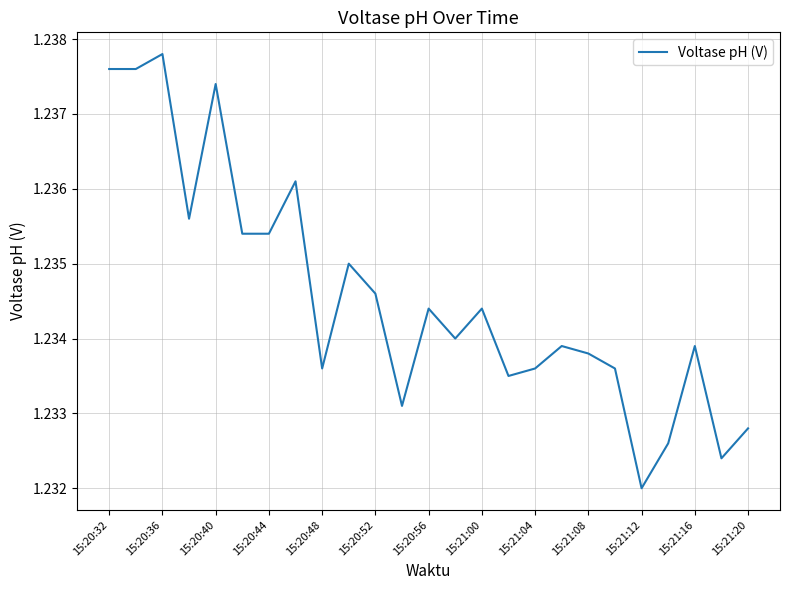

At which category does the chart reach its peak across all series?

15:20:36